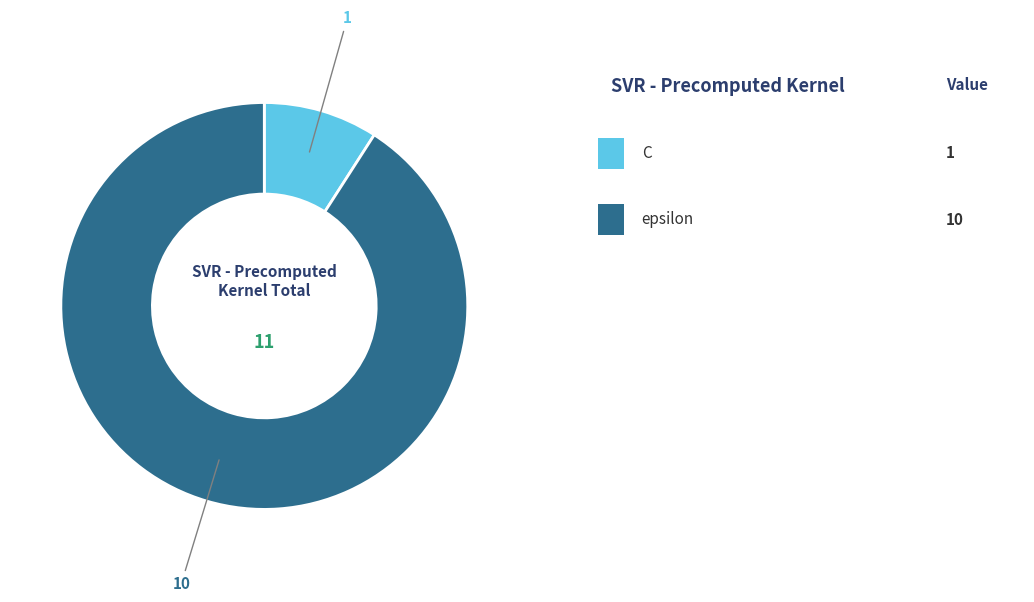

Is there any slice that represents more than half of the pie?

Yes